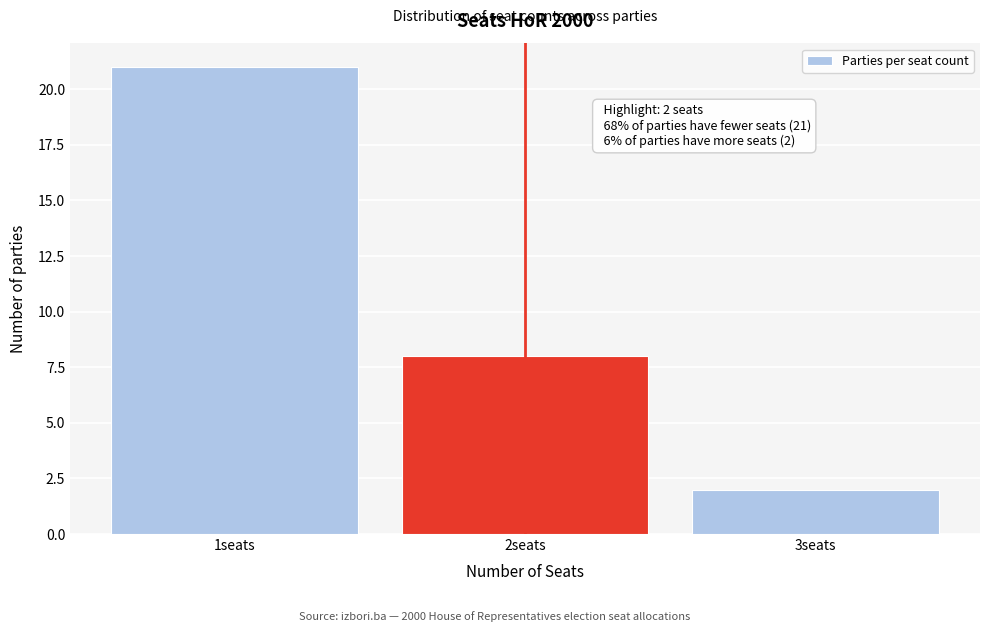

Which range on the x-axis has the tallest bar?

0.5 to 1.5